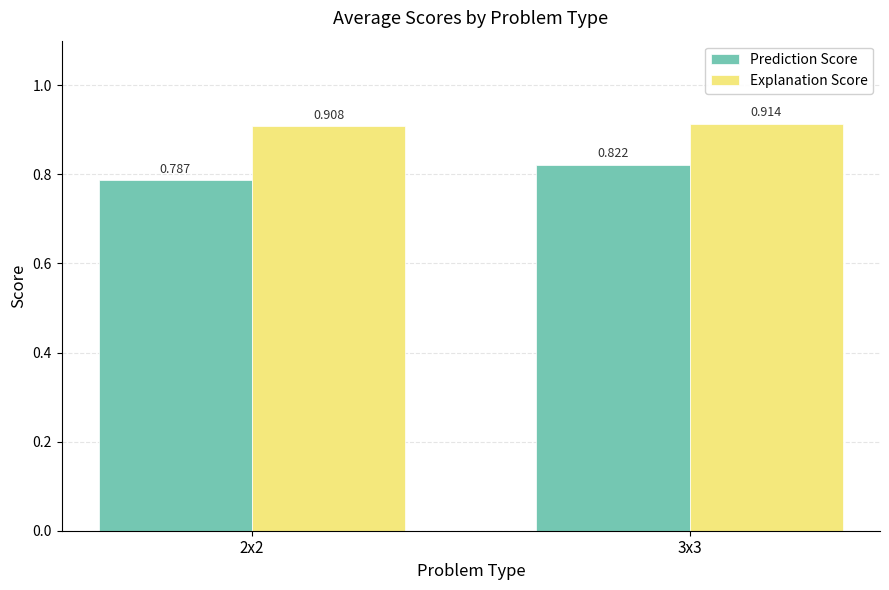

What is the sum of all Prediction Score values?

1.6